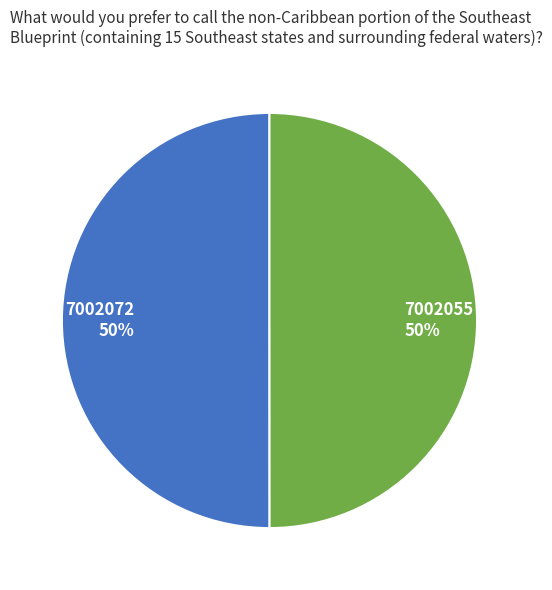

What percentage is the 7002072 slice, to the nearest percent?

50%